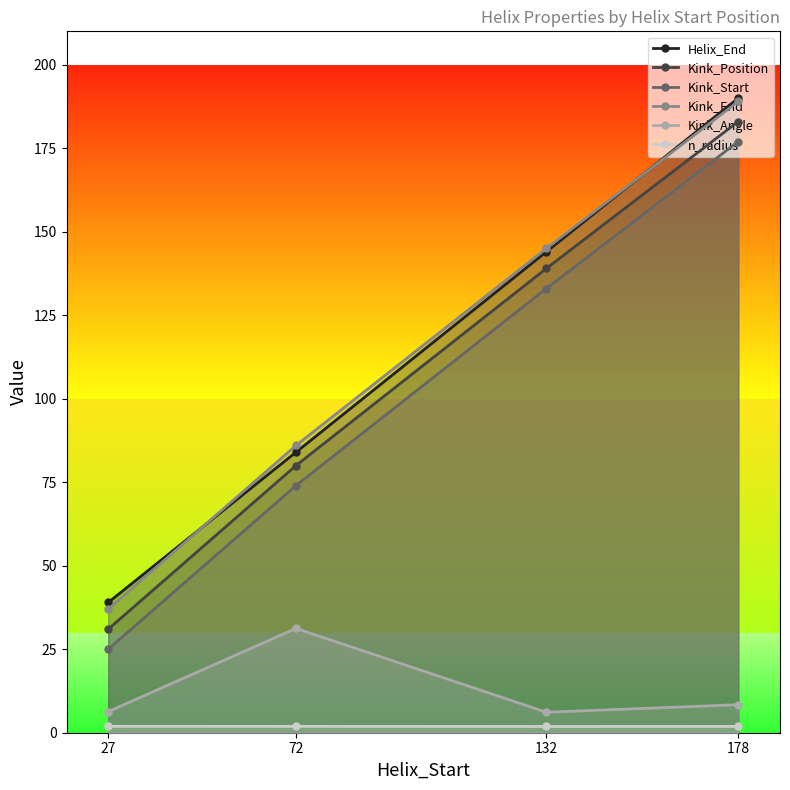

True or false: Kink_End and Kink_Angle intersect in this chart.

False